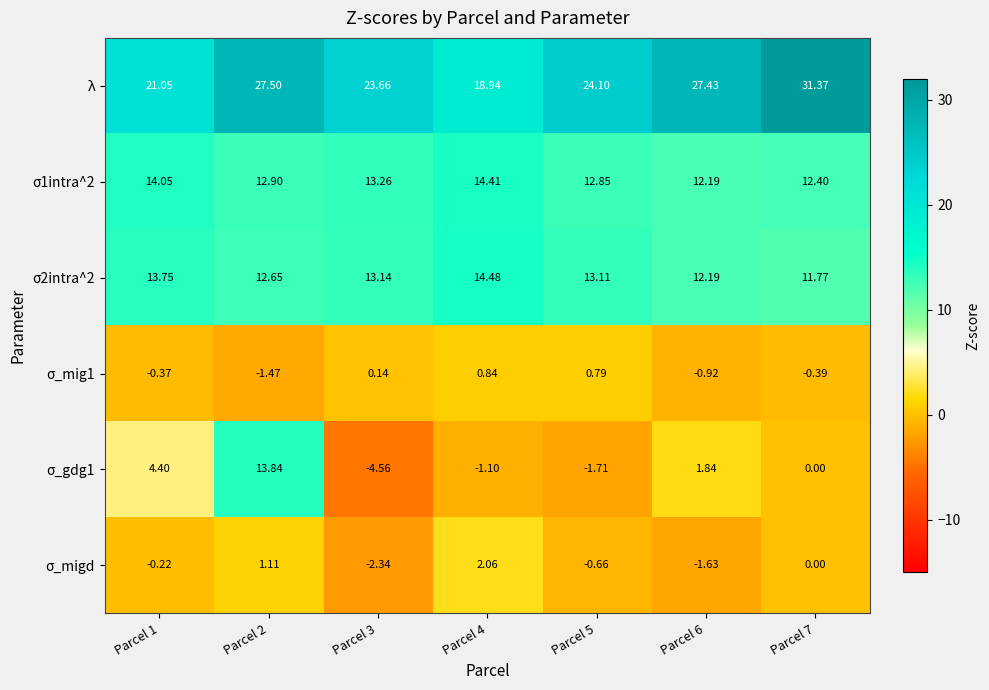

Which label corresponds to the smallest value in the chart?

Parcel 3